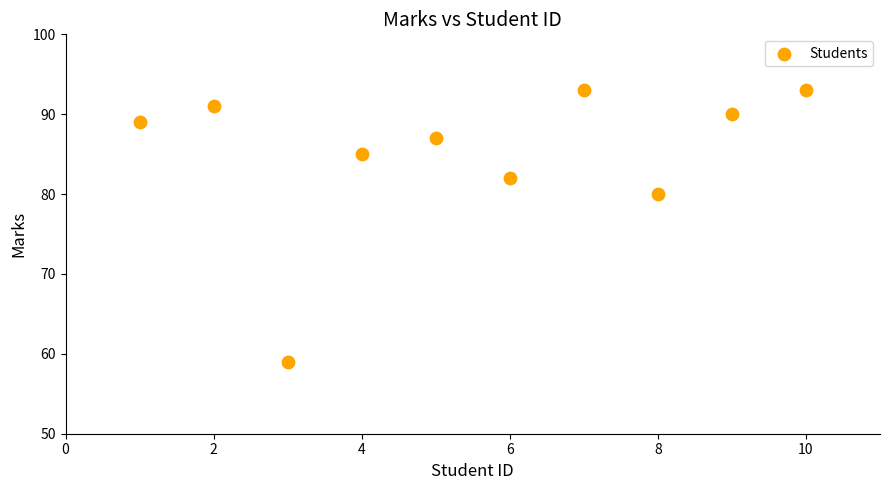

What is the average X value?

6